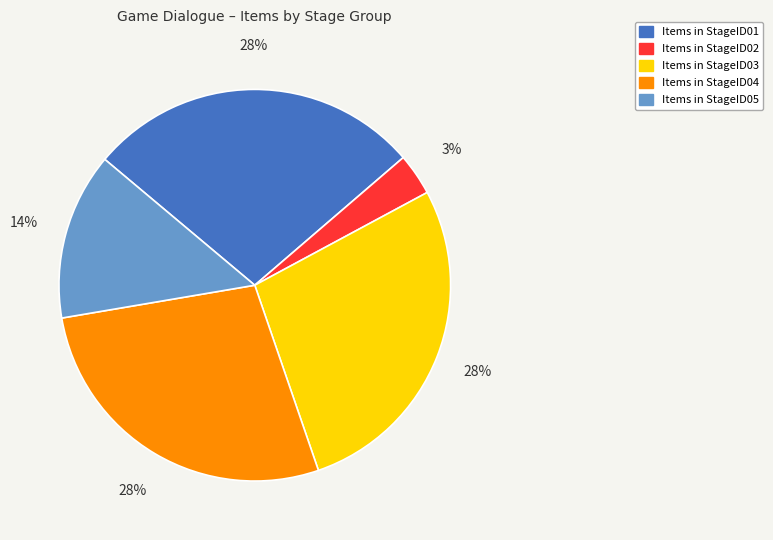

Is there a majority slice in this chart?

No